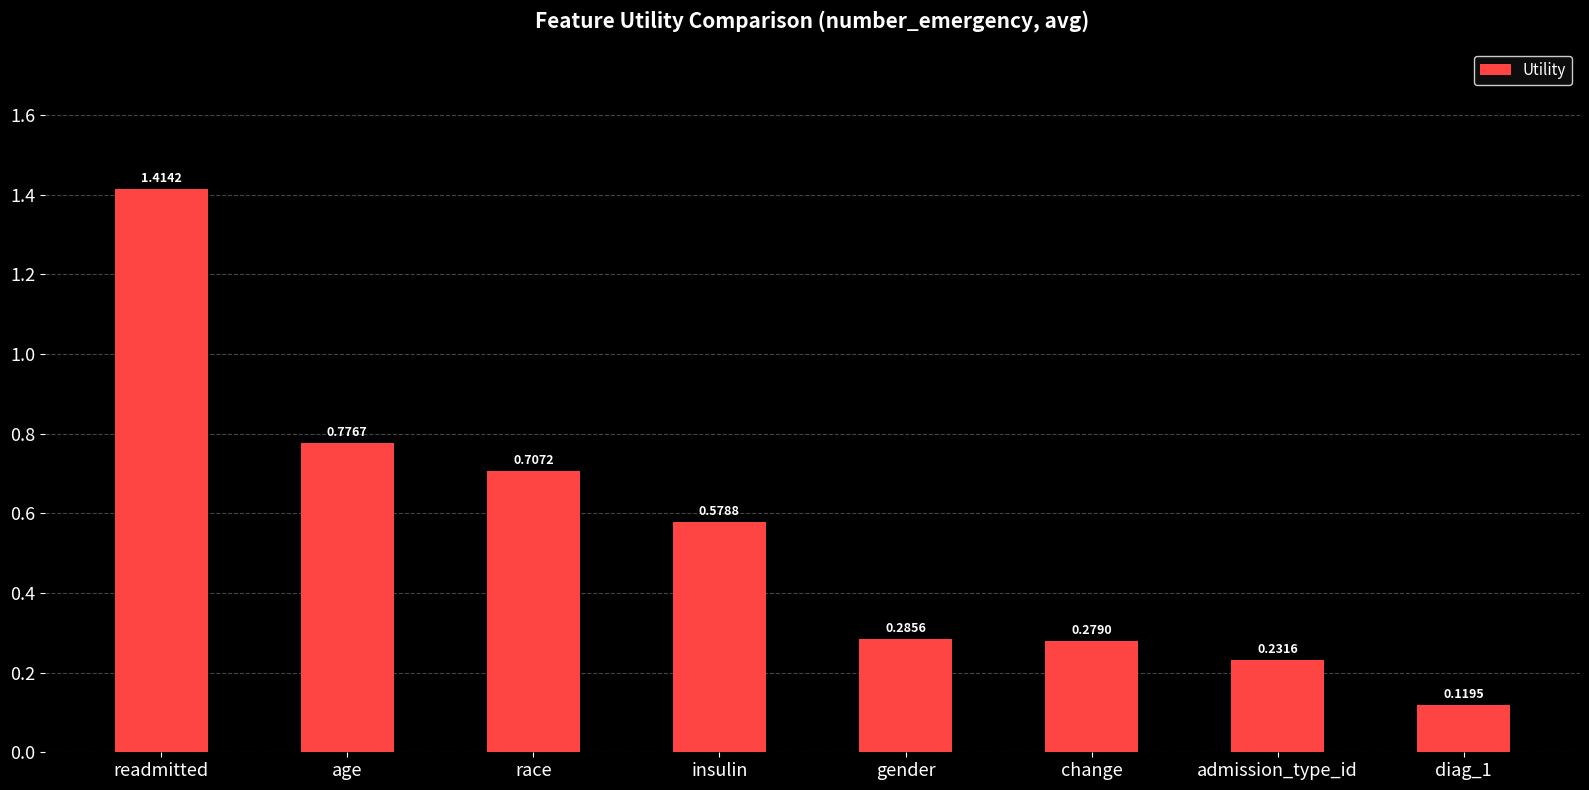

Which category has the lowest value across all series?

diag_1